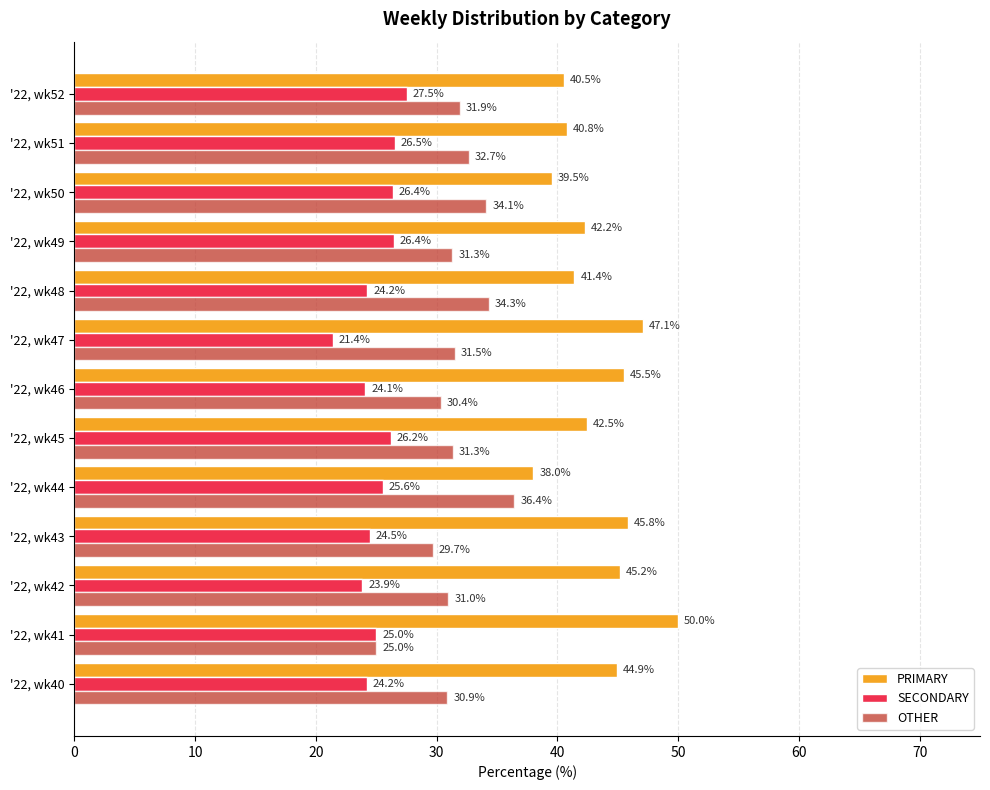

What is the total value across all series at '22, wk41?

100.0